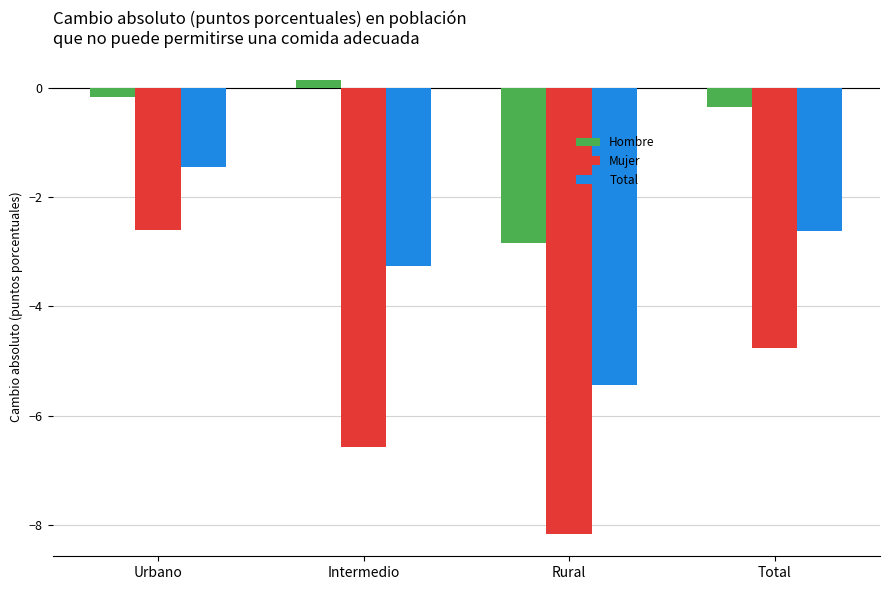

What position from the left is Intermedio?

2